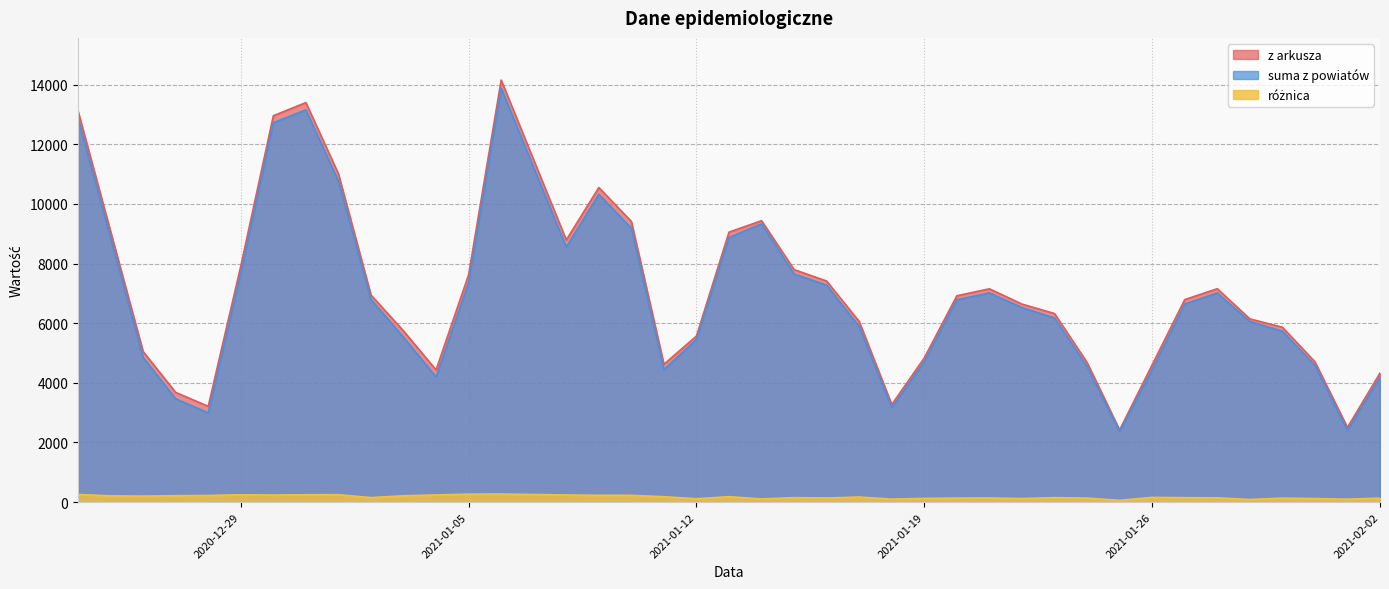

How many data points in różnica are less than 158?

20